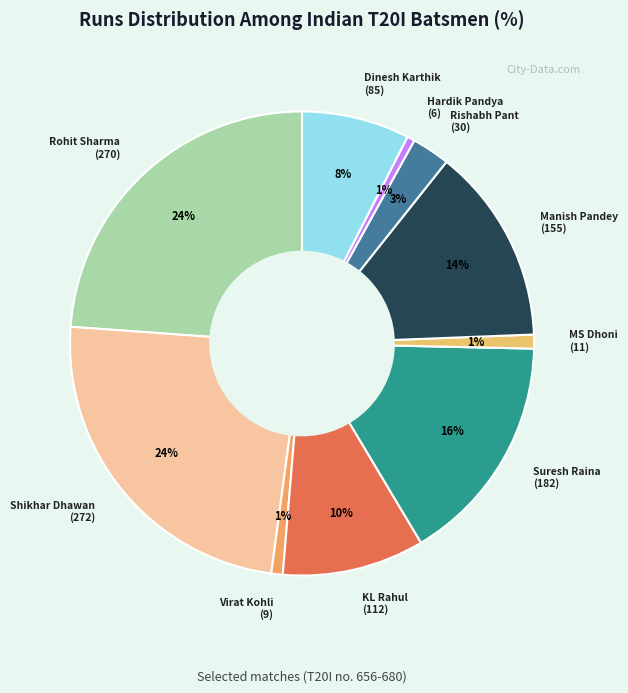

Which category has the biggest portion of the pie?

Shikhar Dhawan